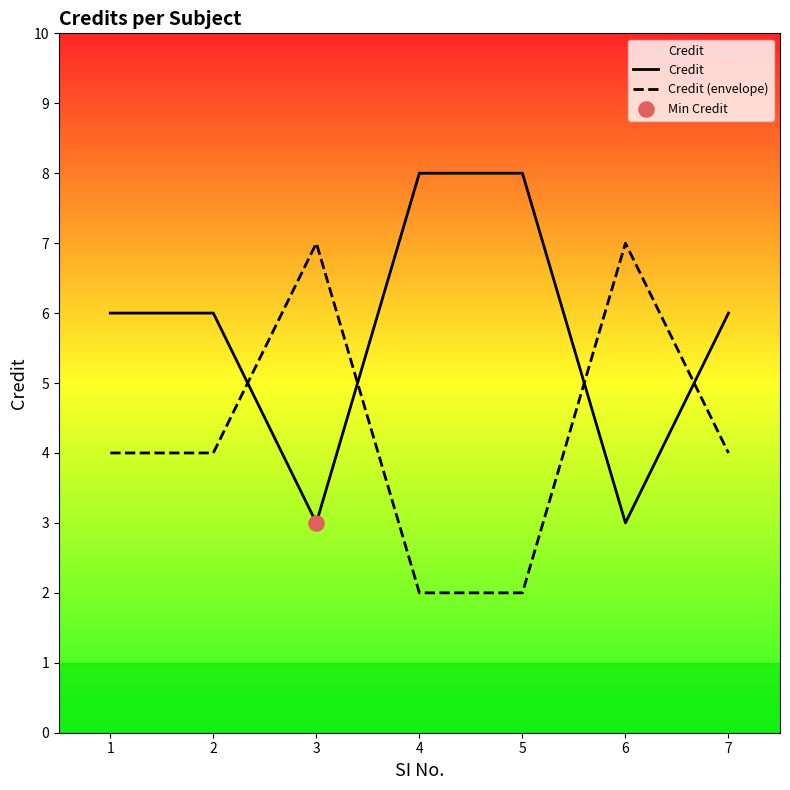

Which series has the largest total across all categories?

Credit